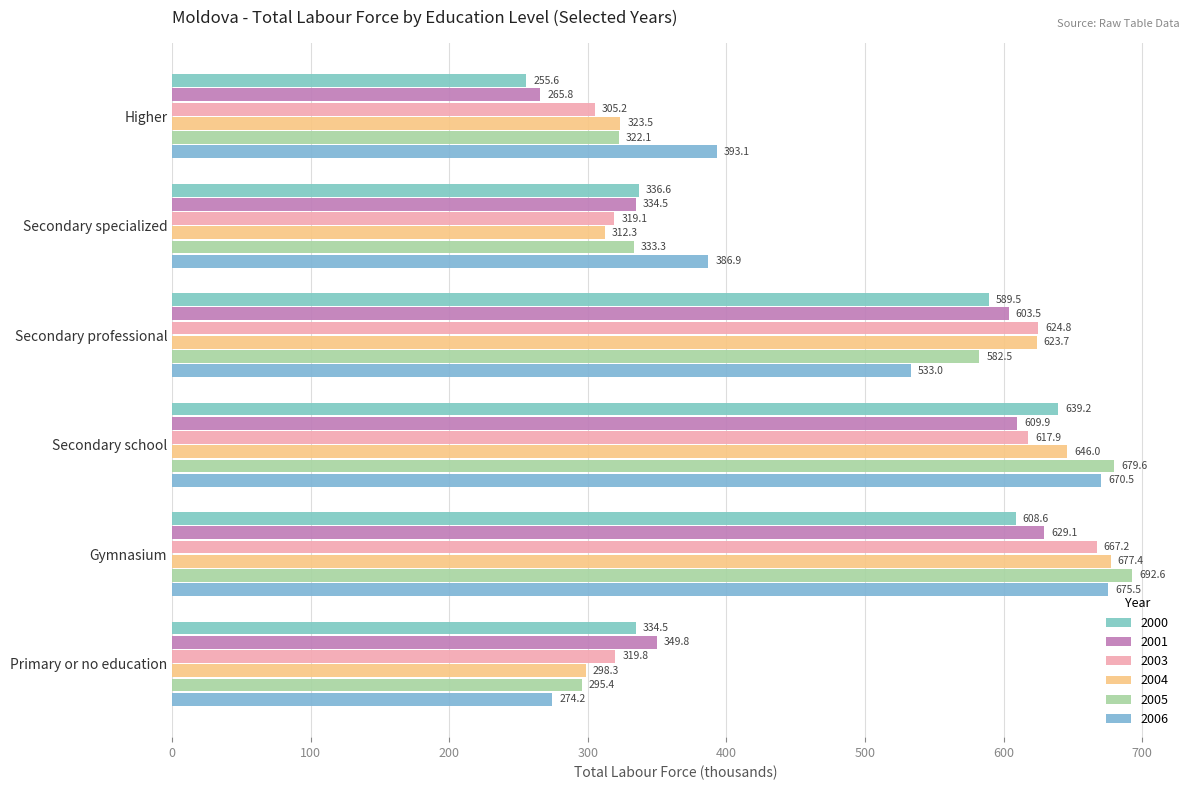

What is the value of the 2004 bar at the 3rd from the left?

623.7